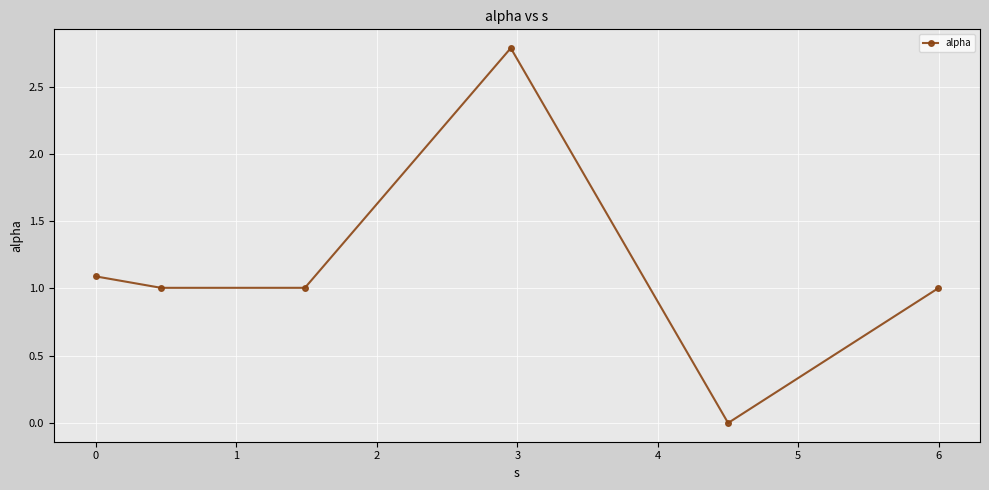

Reading left to right, list all the values displayed in this chart.

1.1	1.0	1.0	2.8	0.0	1.0